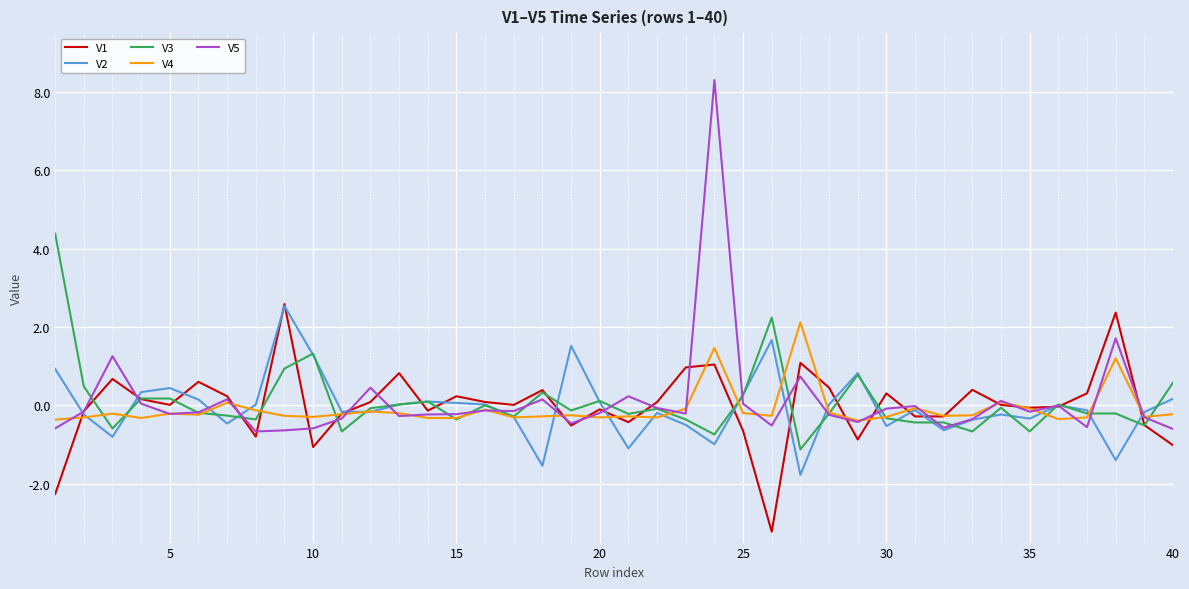

What is the highest value of the V2 series?

2.5